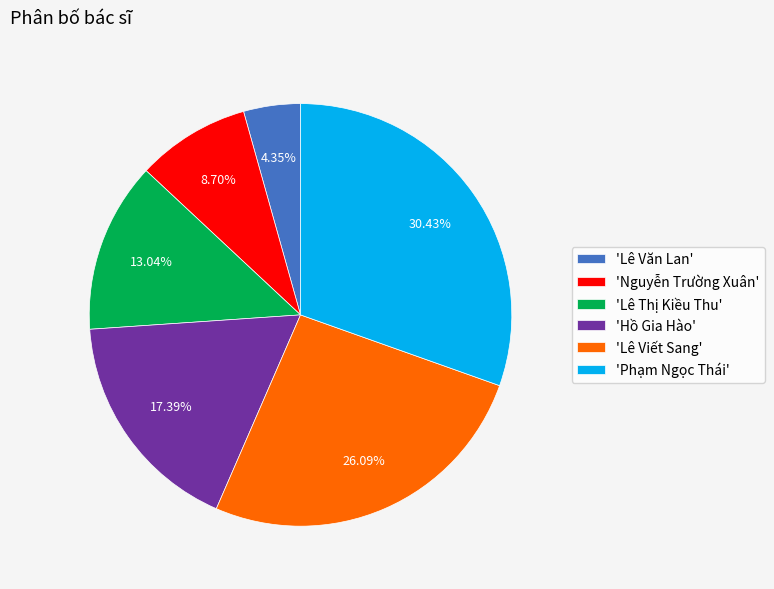

To the nearest percent, what is the average slice percentage?

17%